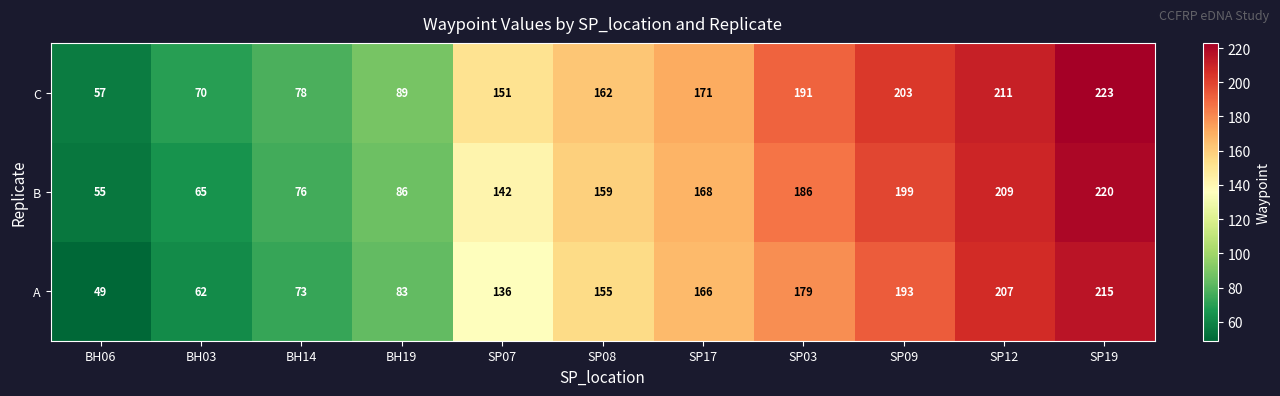

The B series shows 284 at SP17. True or false?

False